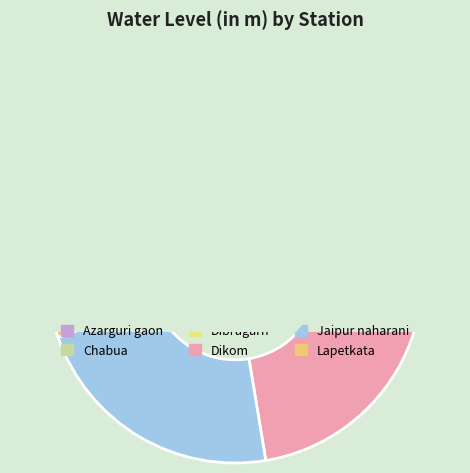

Does Lapetkata represent more than half of the total?

No